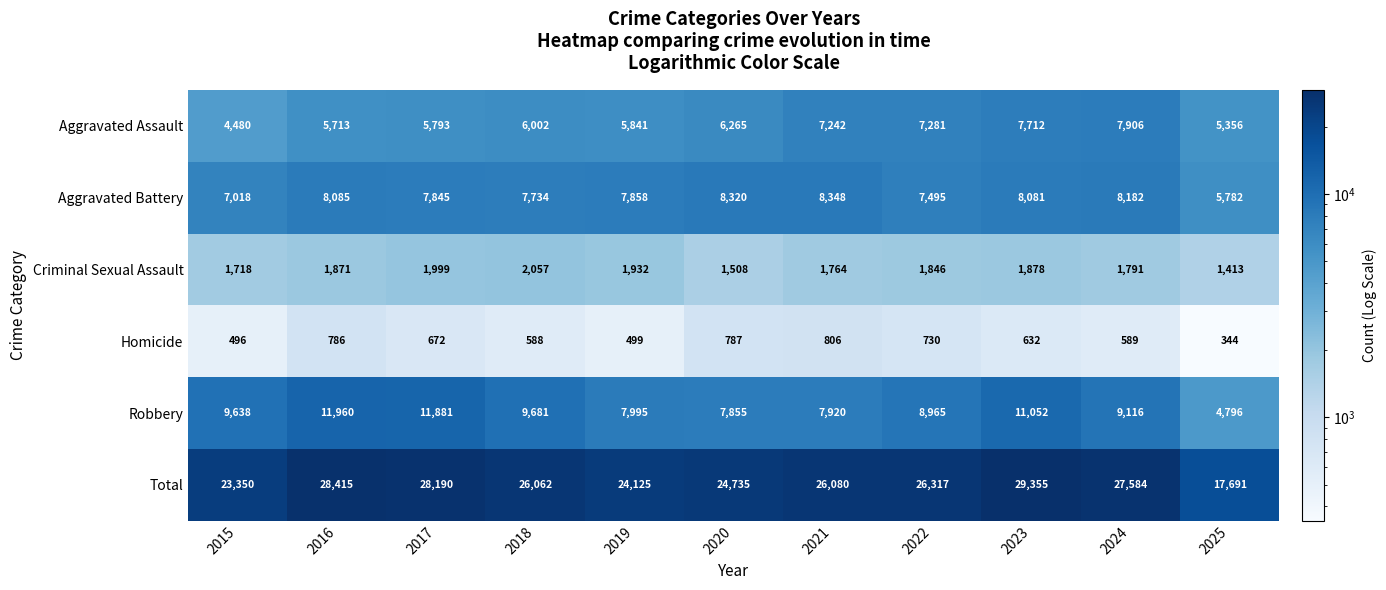

Is it true that Aggravated Battery equals 1906 at 2015?

False